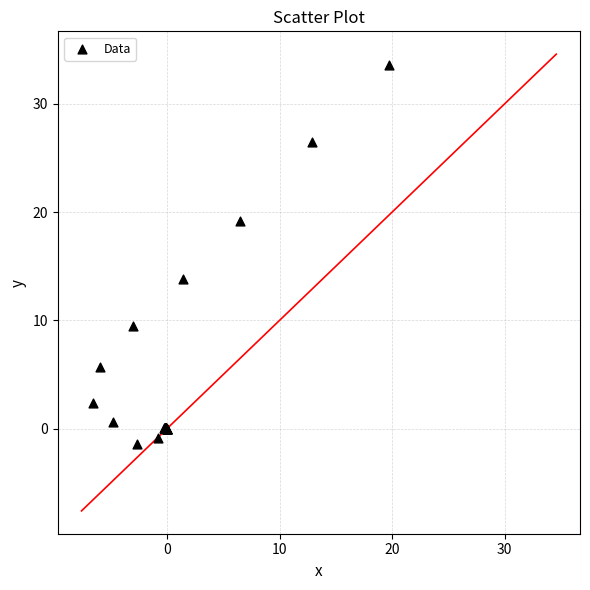

What Y value in the scatter plot is closest to 16?

13.8